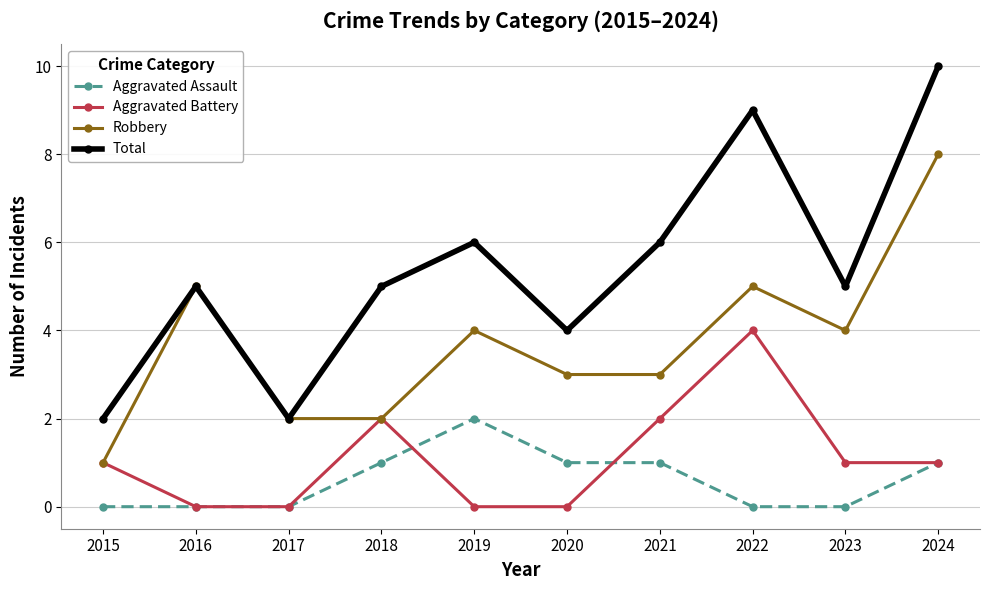

How many lines are shown in the chart?

4